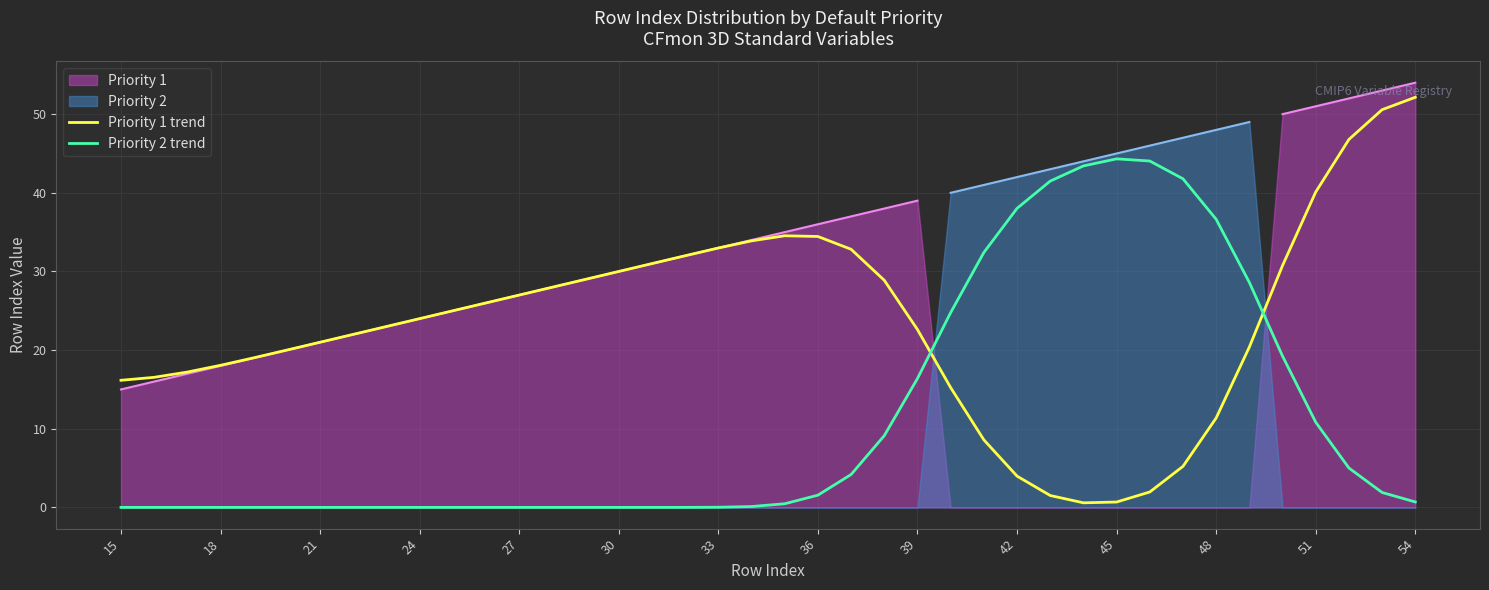

Which series ends up on top after the final intersection of Priority 2 trend and Priority 1 trend?

Priority 1 trend